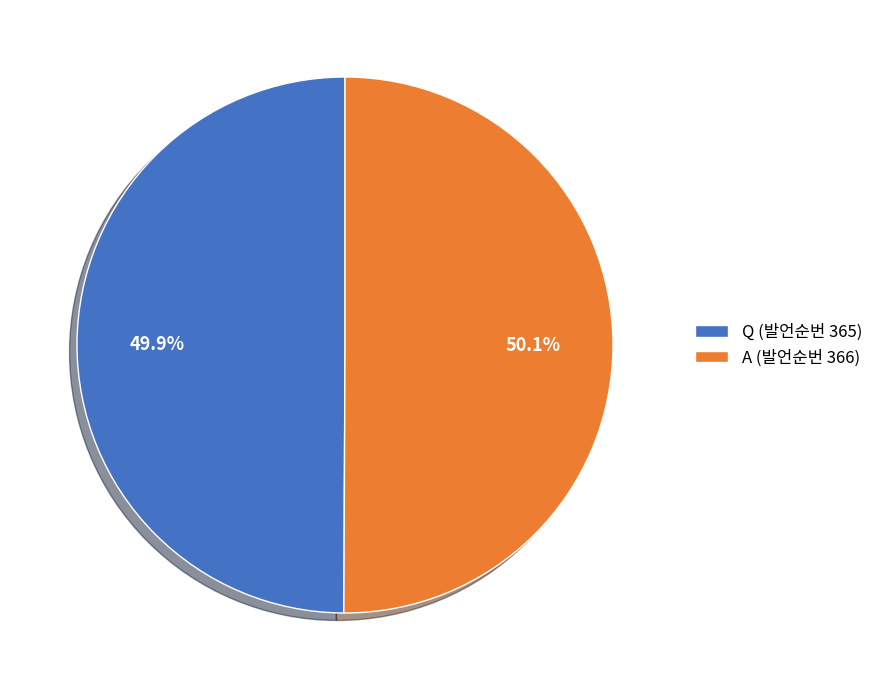

How many slices are in this pie chart?

2